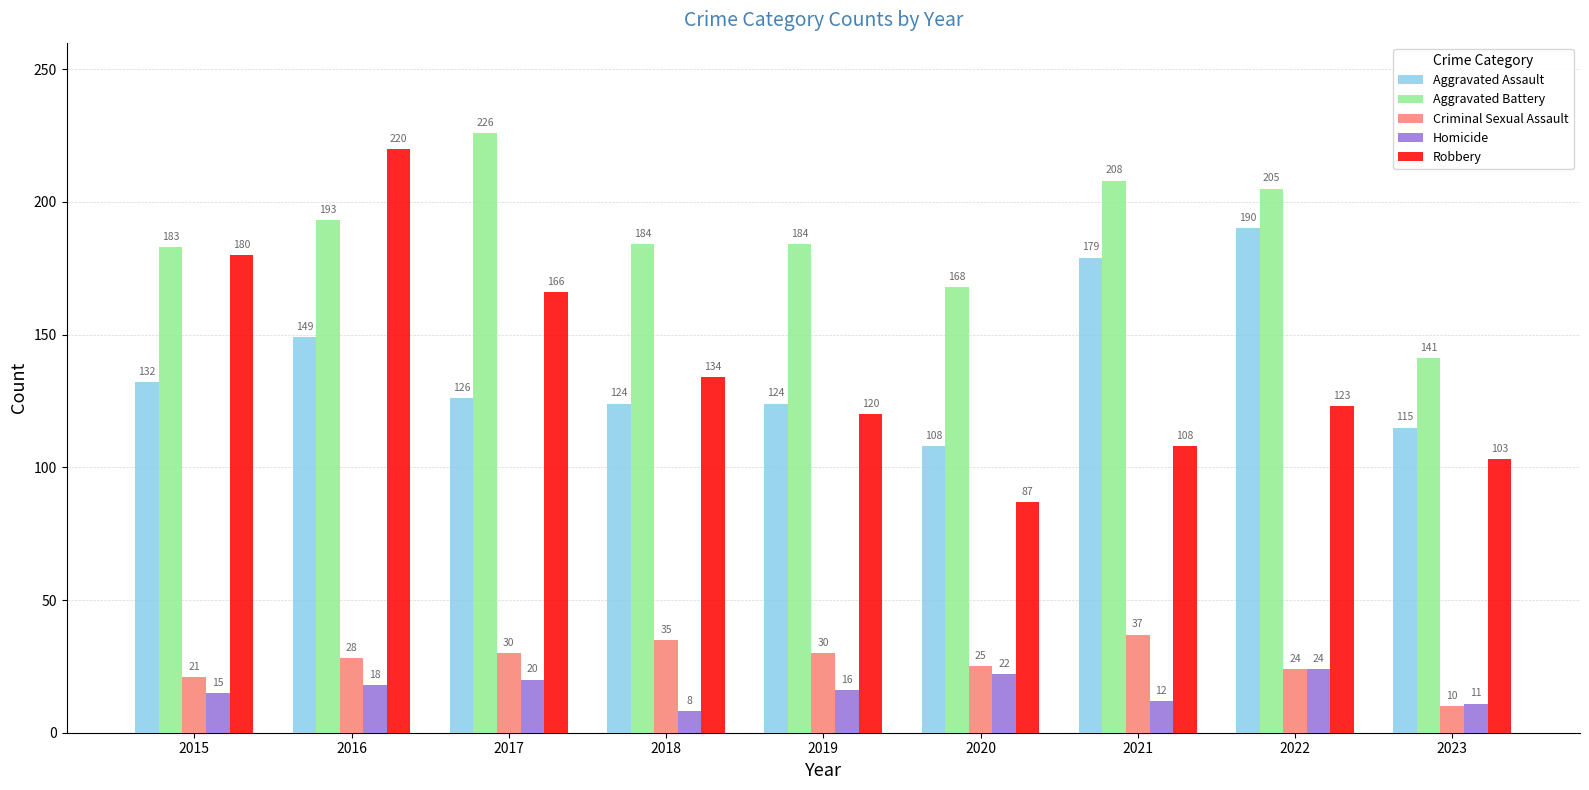

Which category has the lowest value across all series?

2018